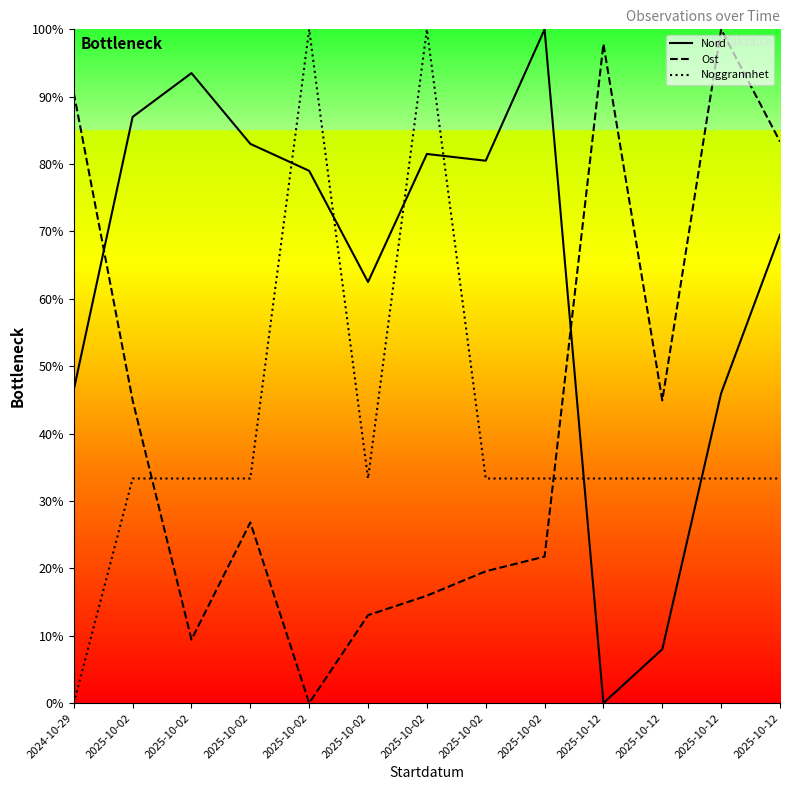

What is the difference between the Nord values at 2025-10-12 and 2025-10-02?

24.0